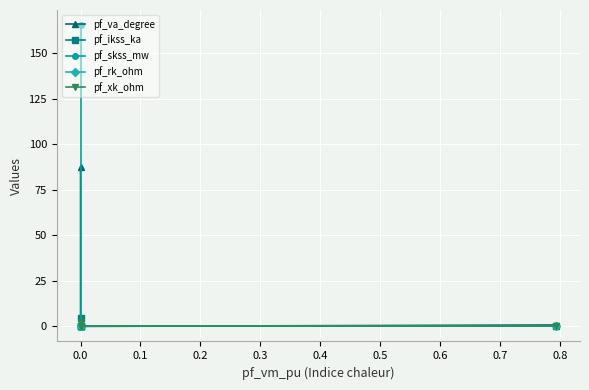

How many lines are shown in the chart?

5